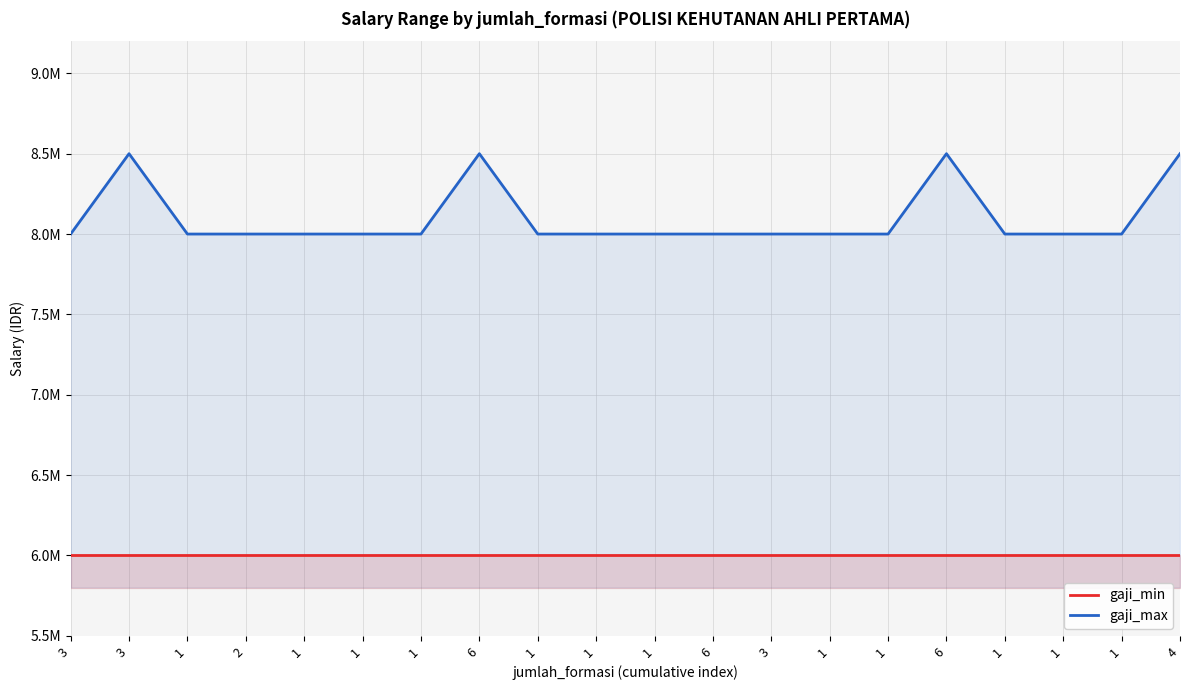

What is the greatest value displayed?

8500000